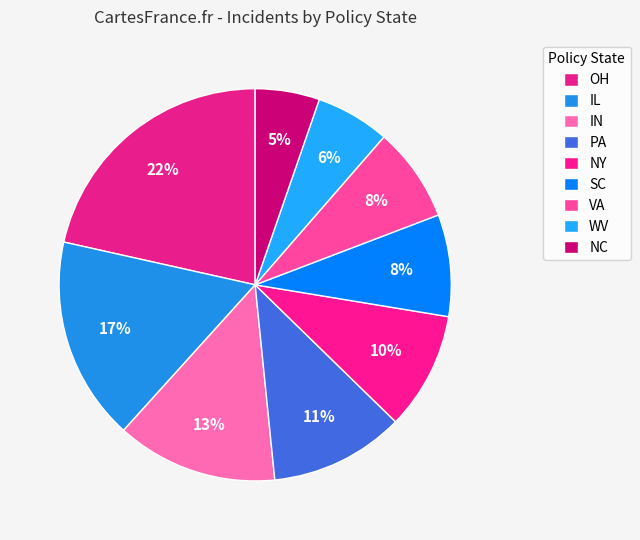

How many slices are in this pie chart?

9